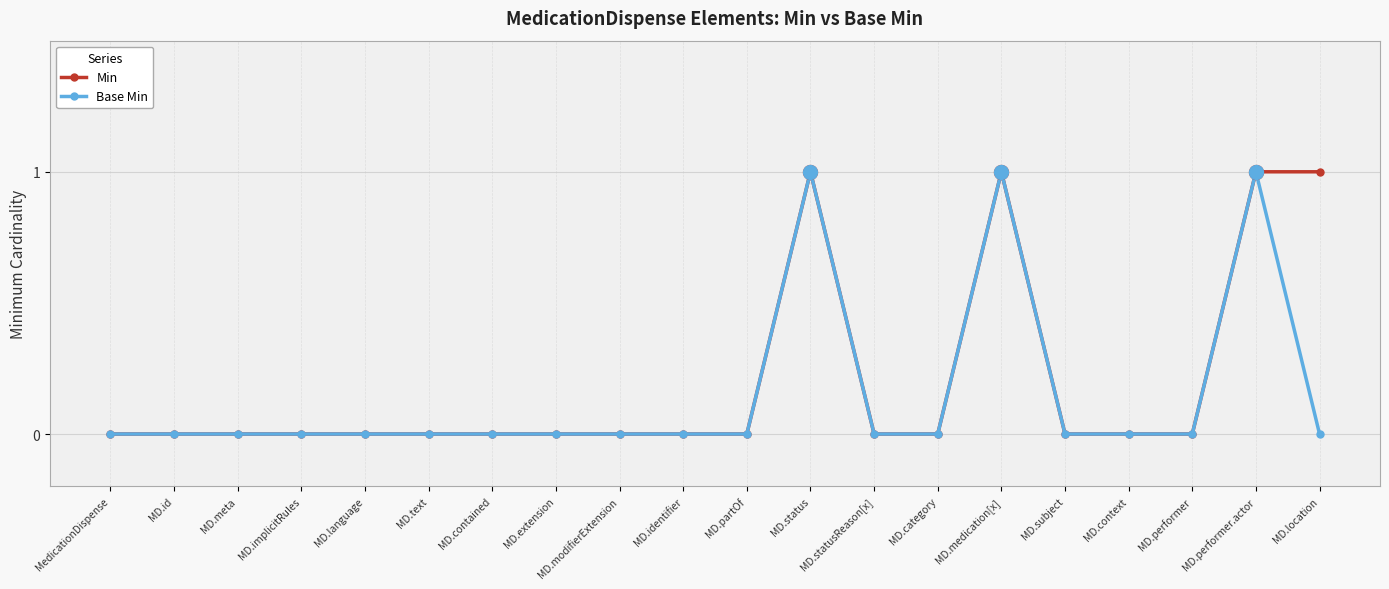

What is the label of the 13th point from the right?

MD.extension